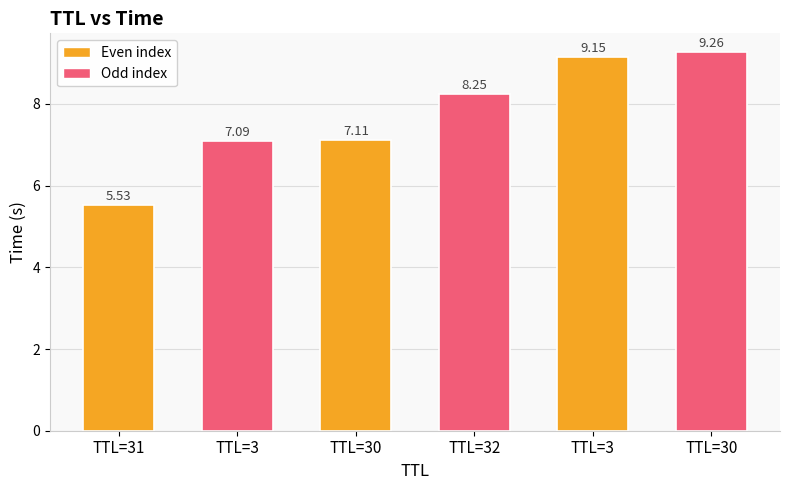

Reading left to right, extract all data points from this chart.

5.5	7.1	7.1	8.2	9.1	9.3